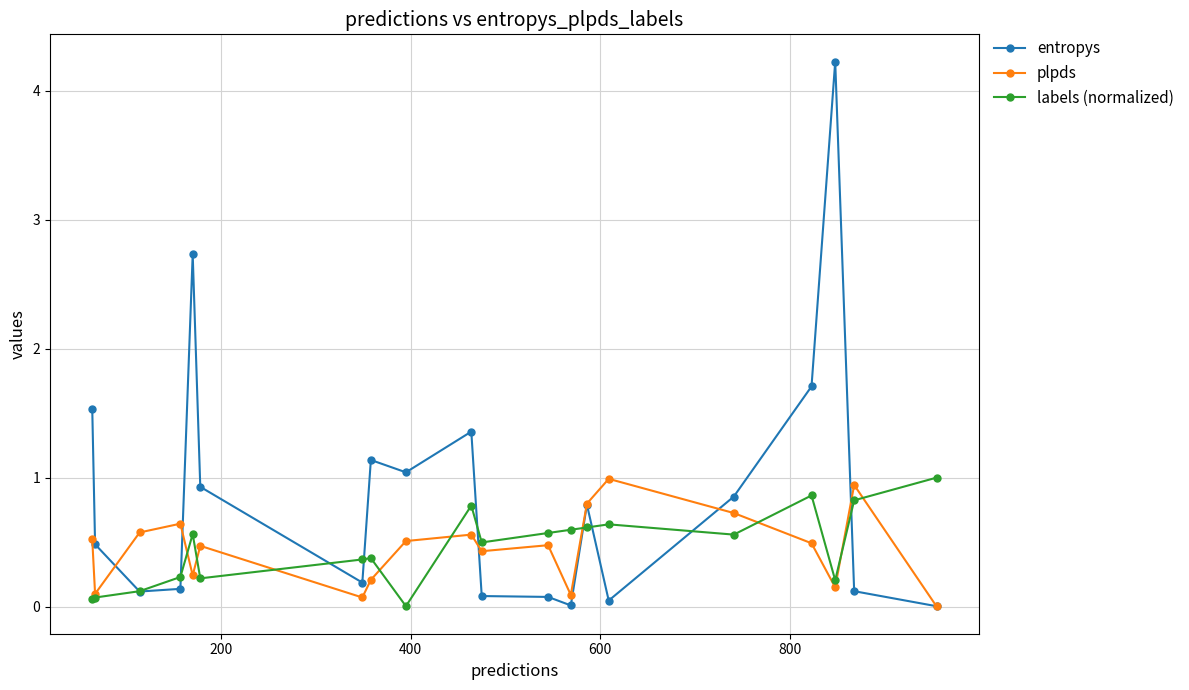

What is the greatest value displayed?

4.2